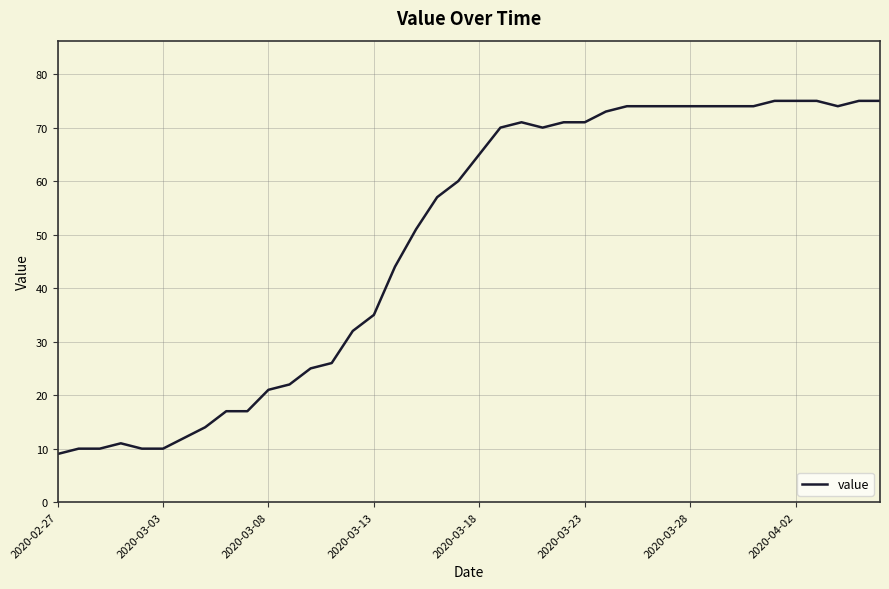

What is the difference between the maximum and minimum values?

66